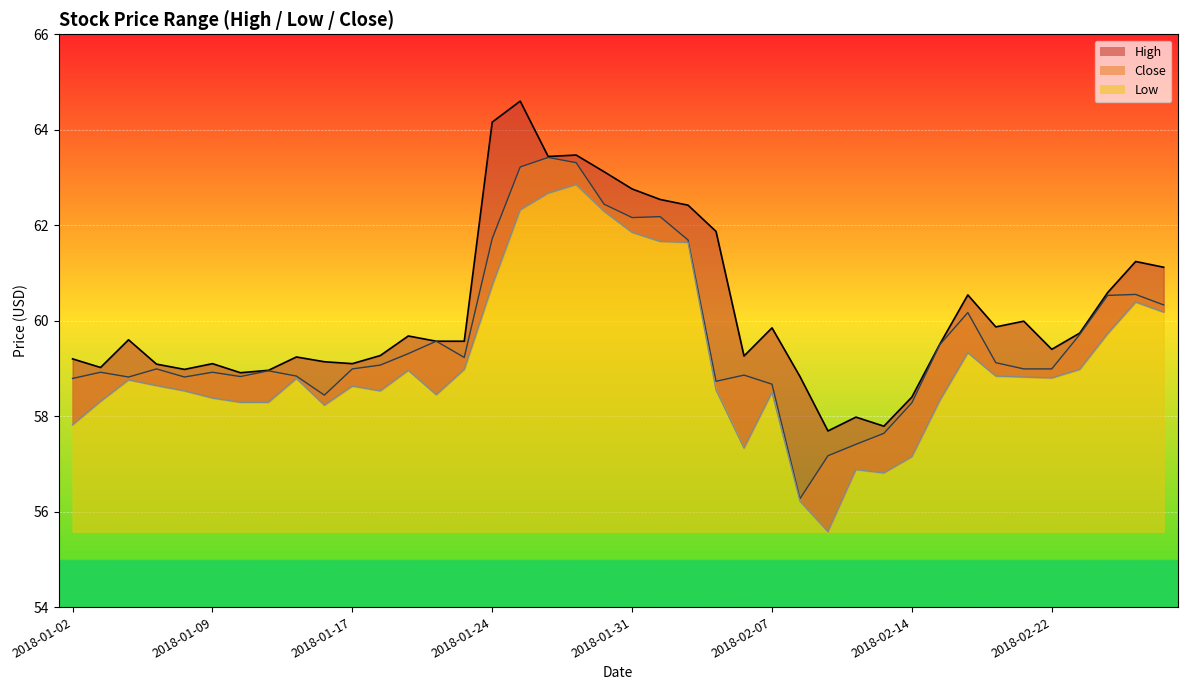

What is the difference between the maximum and minimum values in the Low series?

7.3